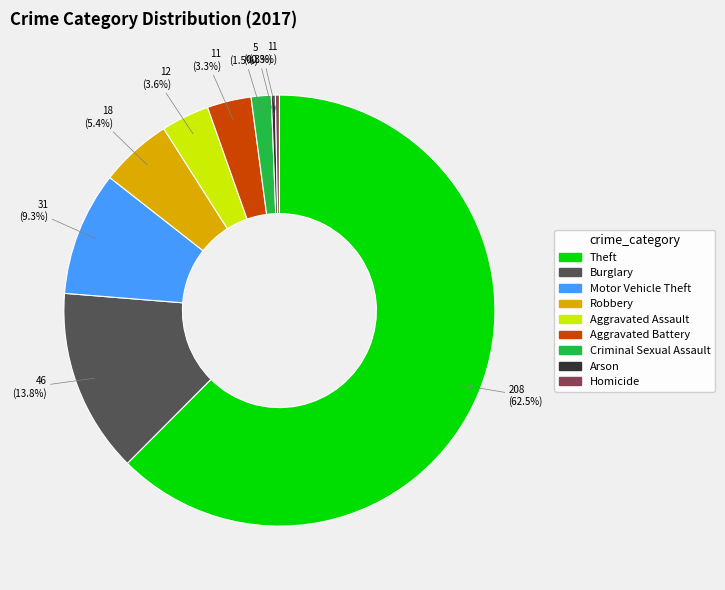

What is the largest slice in the pie chart?

Theft